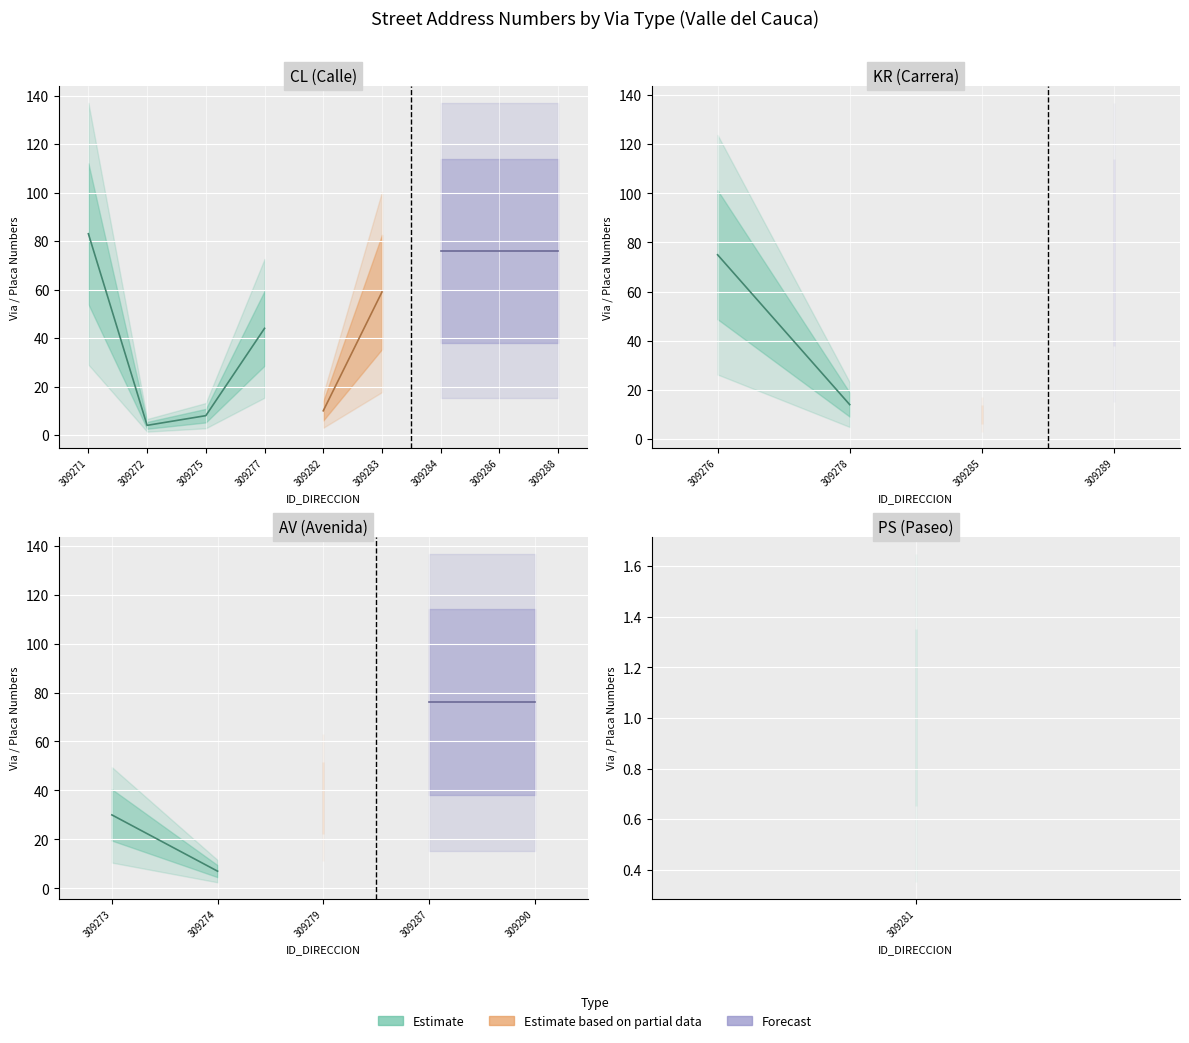

What is the value of the Forecast point at the 1st from the left?

76.0